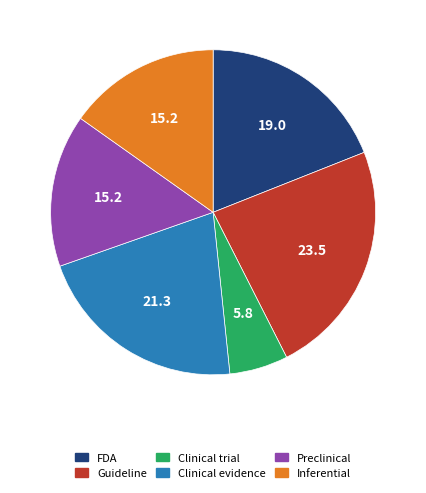

Is the sum of Guideline and Clinical evidence greater than half?

No